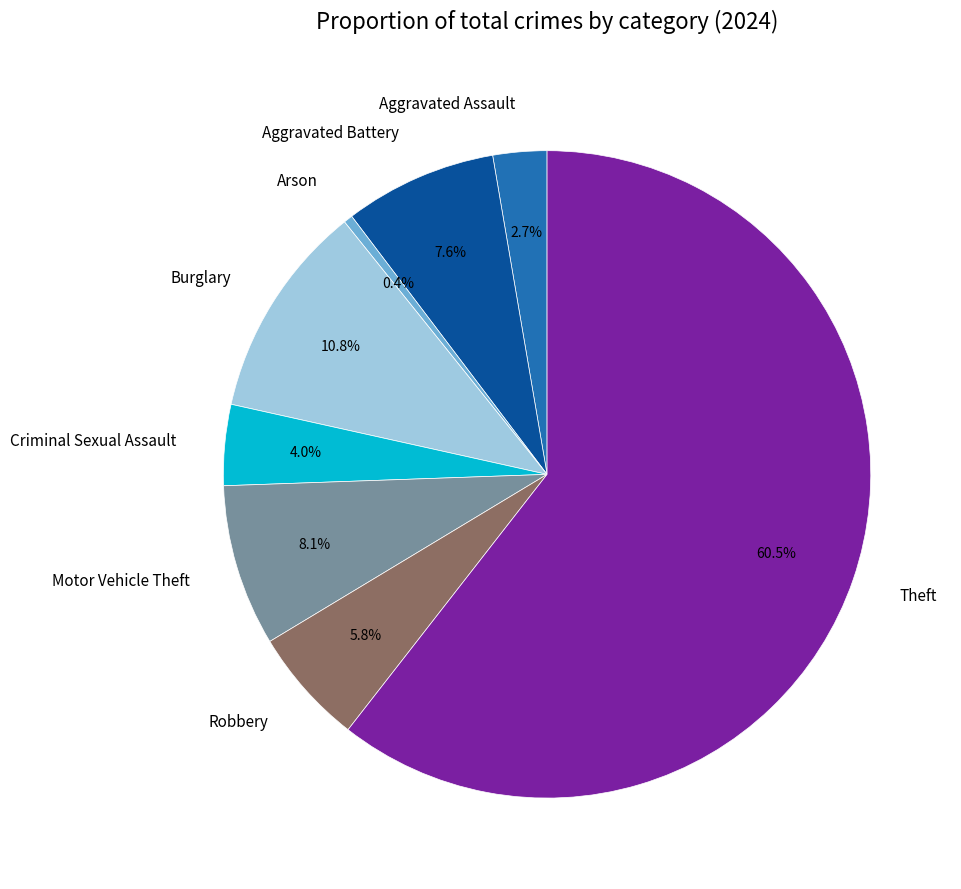

What is the smallest slice in the pie chart?

Arson